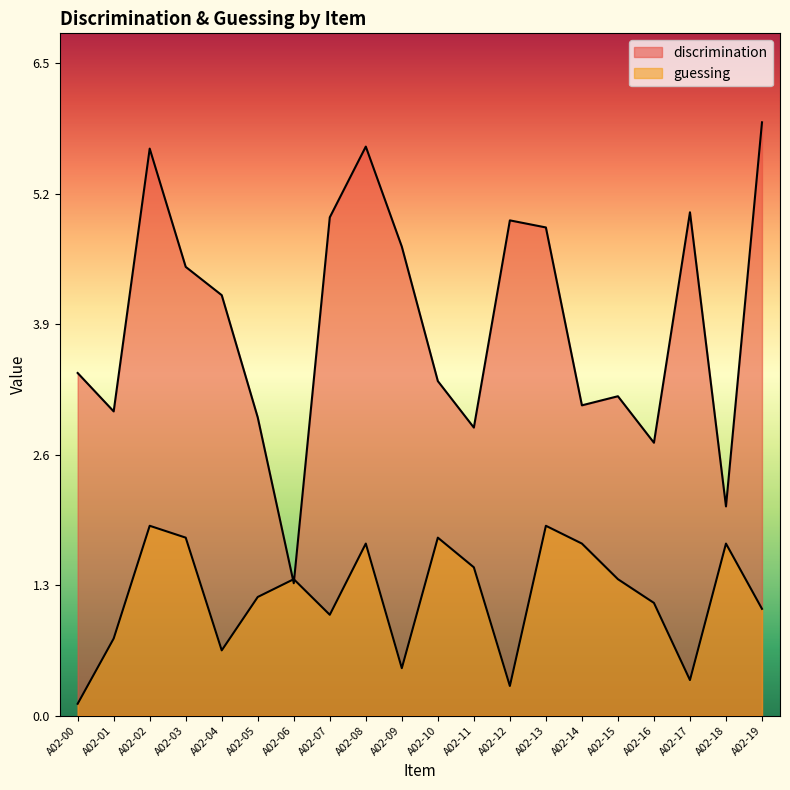

Reading left to right, what are all the values shown in this chart?

discrimination: 3.4	3.0	5.6	4.4	4.2	3.0	1.3	4.9	5.6	4.6	3.3	2.9	4.9	4.8	3.1	3.2	2.7	5.0	2.1	5.9
guessing: 0.1	0.8	1.9	1.8	0.6	1.2	1.4	1.0	1.7	0.5	1.8	1.5	0.3	1.9	1.7	1.4	1.1	0.4	1.7	1.1